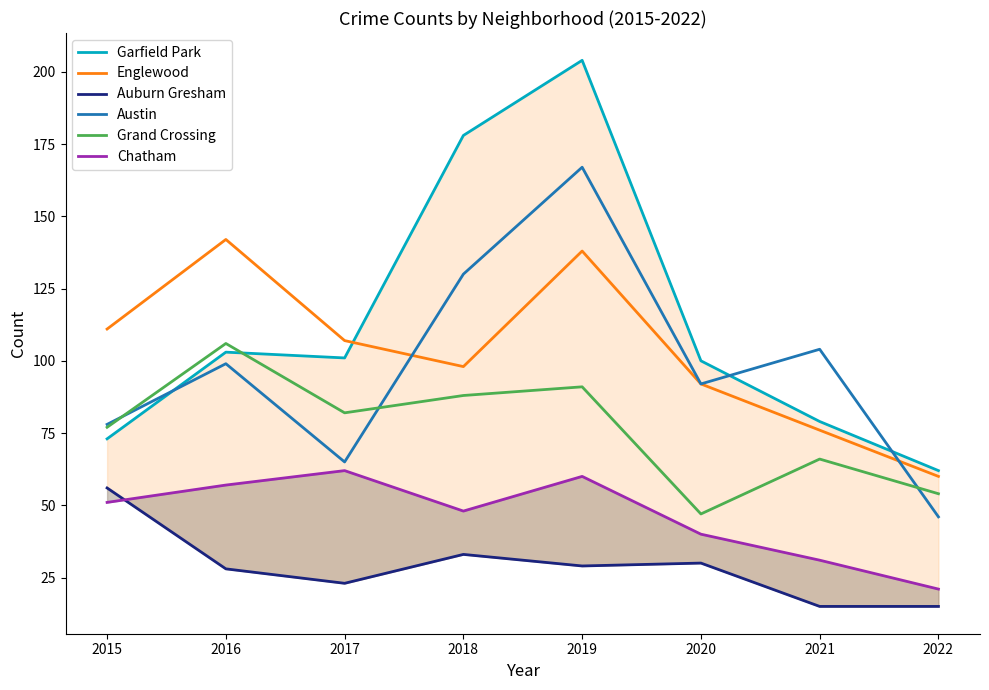

What is the total value across all series at 2015?

446